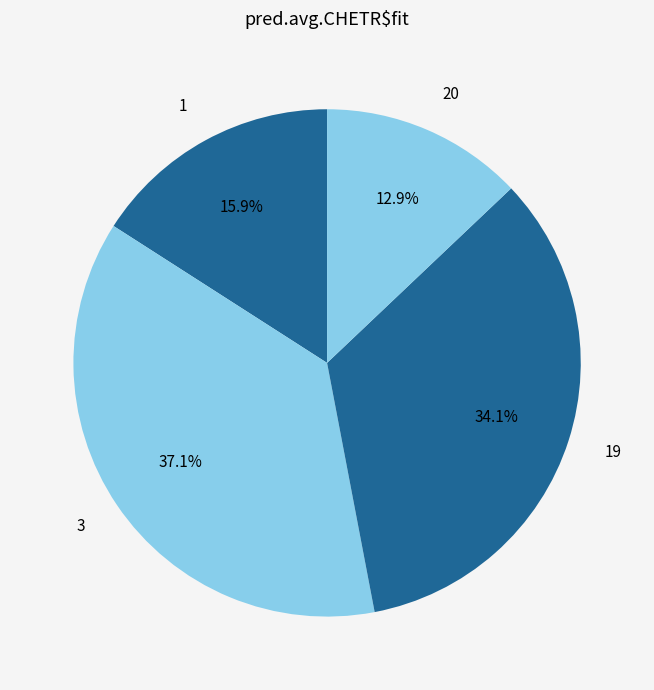

How many segments does this pie chart have?

4